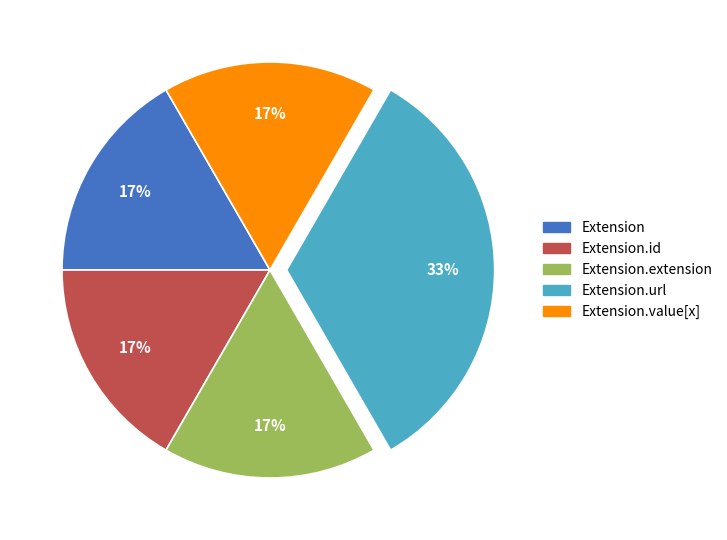

How many slices are in this pie chart?

5